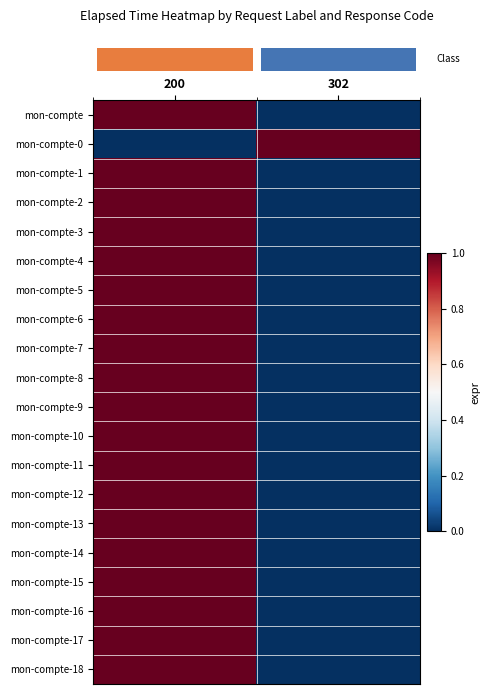

What is the total value across all series at 302?

1